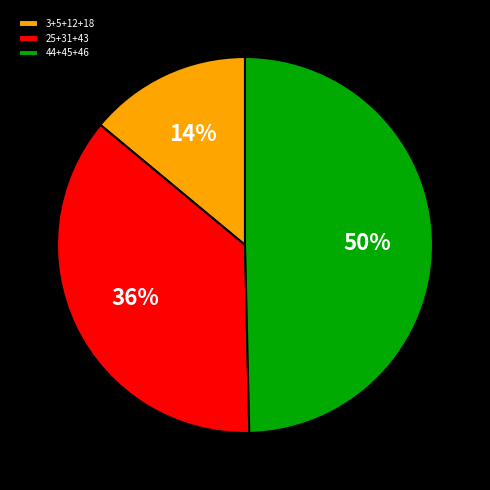

Count the number of slices in the pie.

3